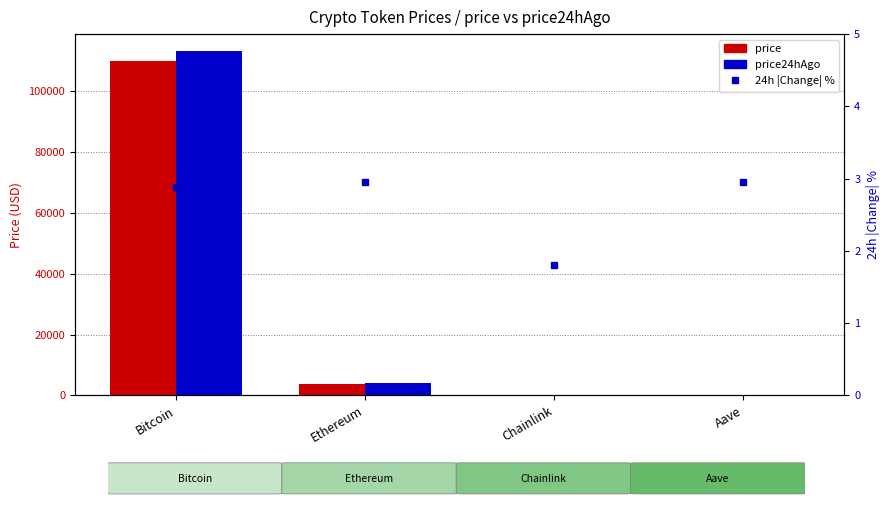

What is the minimum value shown in the chart?

1.8